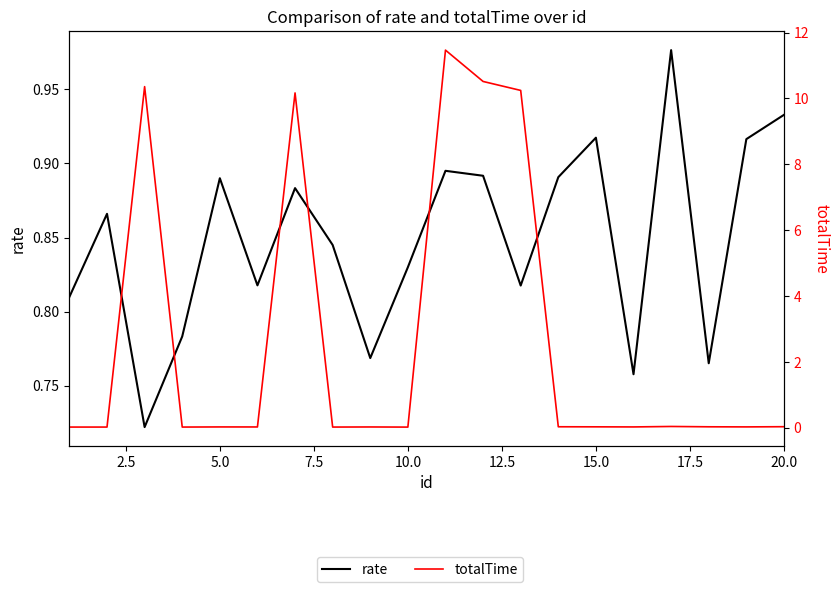

What are all the series names shown in the legend?

rate, totalTime